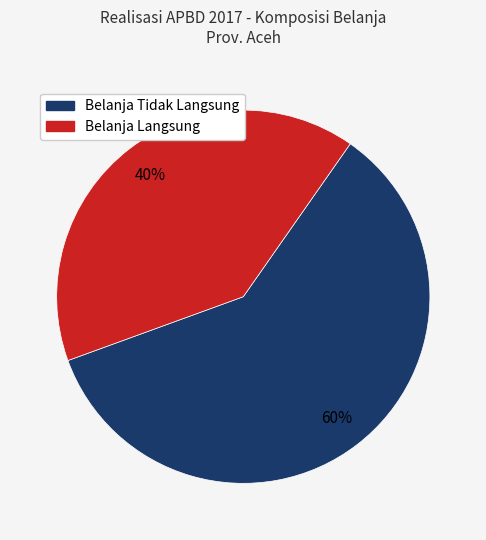

Between Belanja Langsung and Belanja Tidak Langsung, which is larger?

Belanja Tidak Langsung